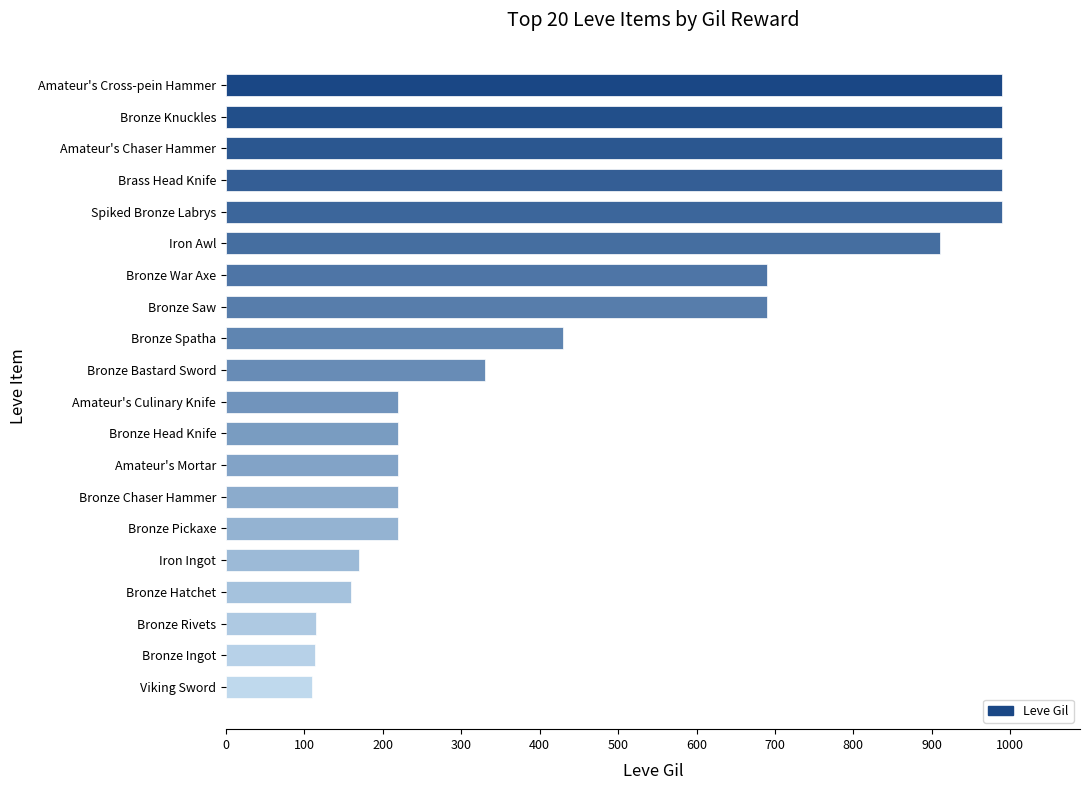

What is the maximum value shown in the chart?

990